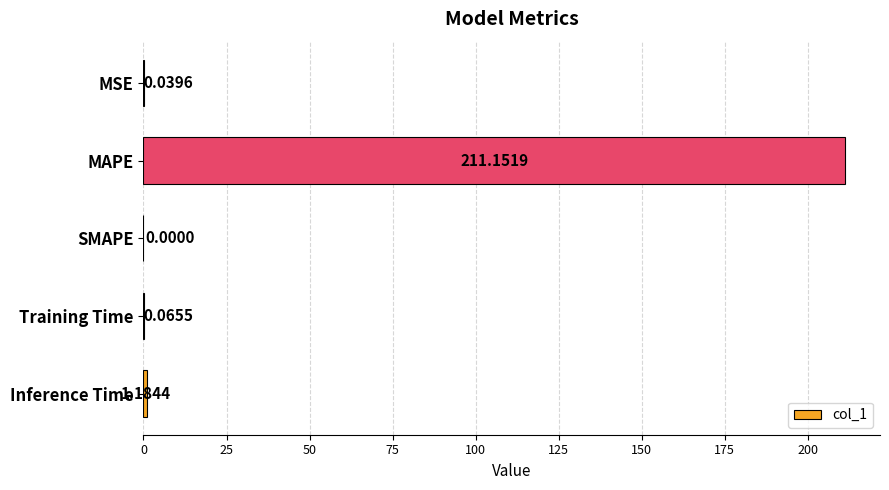

At which label is the value closest to 105?

Inference Time